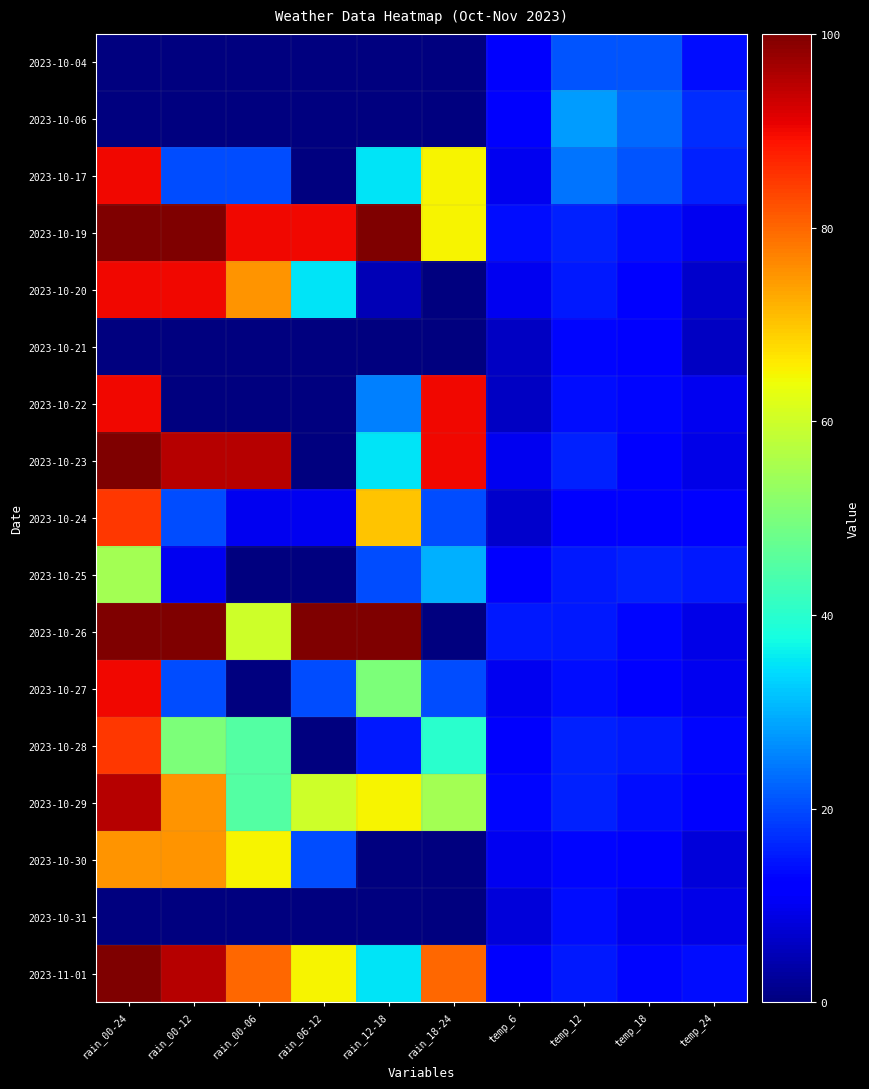

At how many categories does at least one series exceed 62?

6